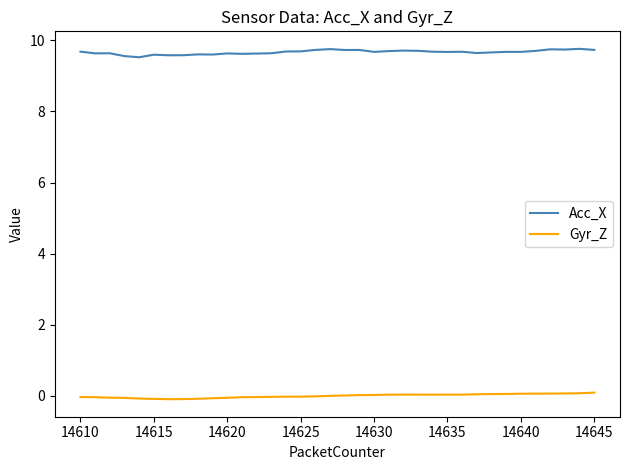

What is the lowest value of the Acc_X series?

9.5